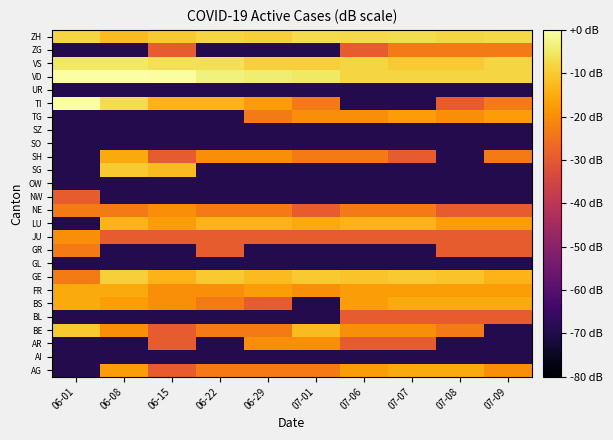

Between 06-08 and 07-08, which is larger?

07-08